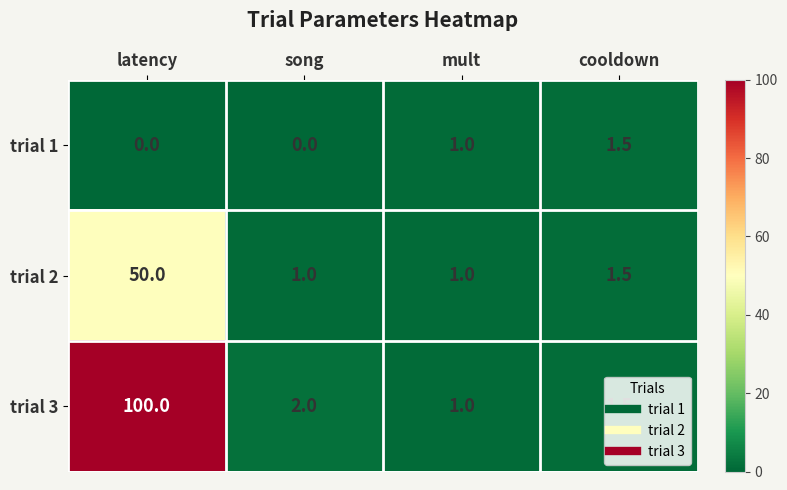

List the series in order of their peak value, lowest first.

trial 1, trial 2, trial 3